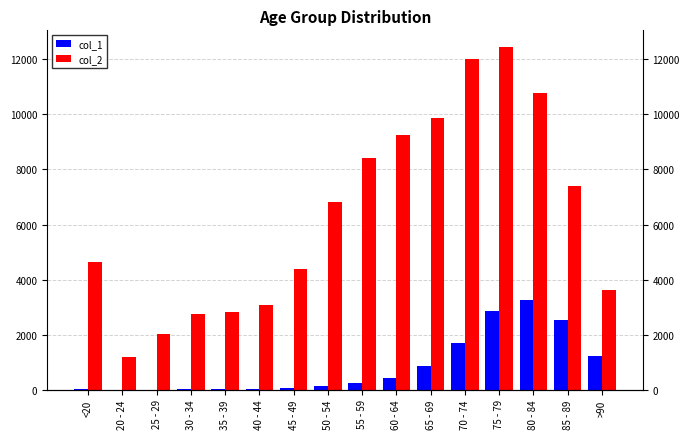

What is the spread (max minus min) of values at 35 - 39?

2796